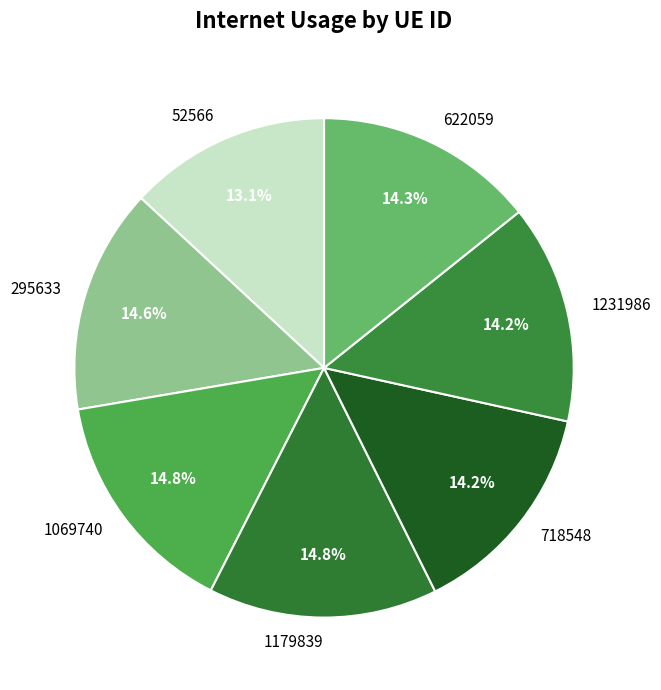

What is the ratio of the value at 1069740 to the value at 622059?

1.0